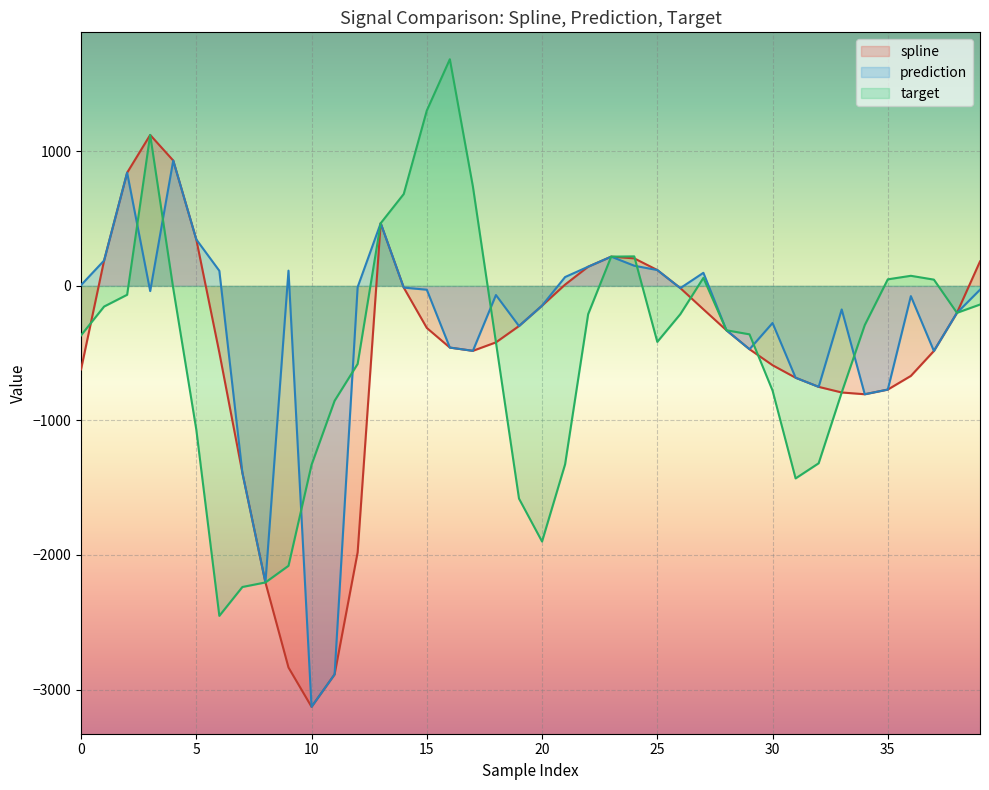

Is the value of prediction at 11 greater than the value of target at 26?

No